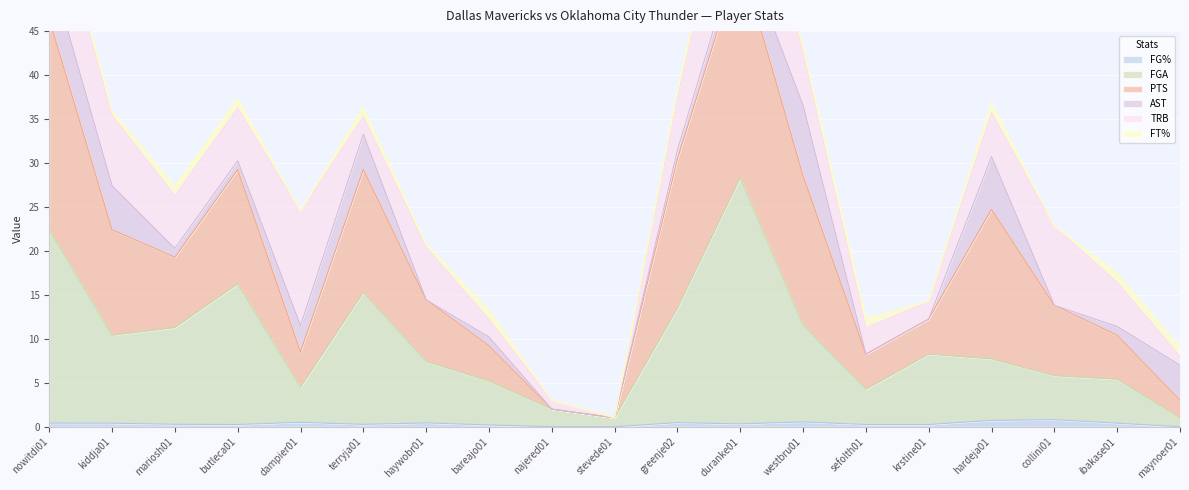

What is the value of the PTS point at the 12th from the left?

55.3